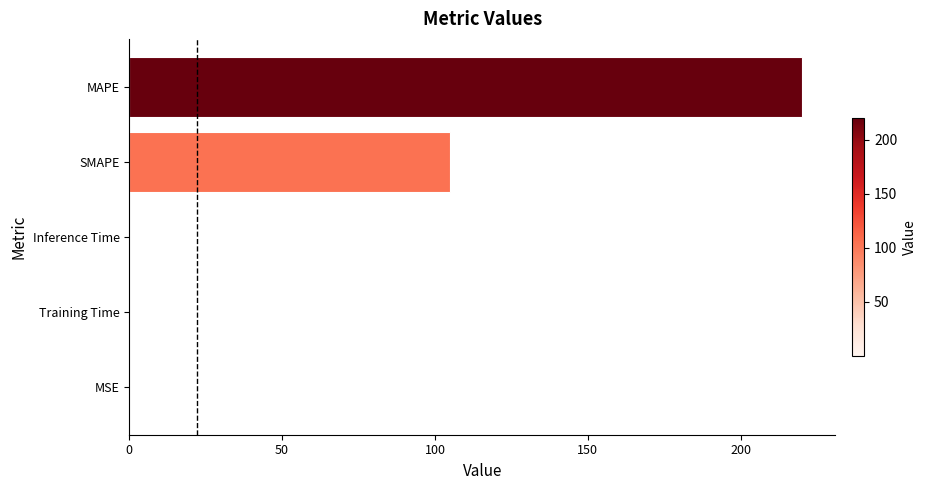

True or false: the data shows 220.0 at MAPE.

True